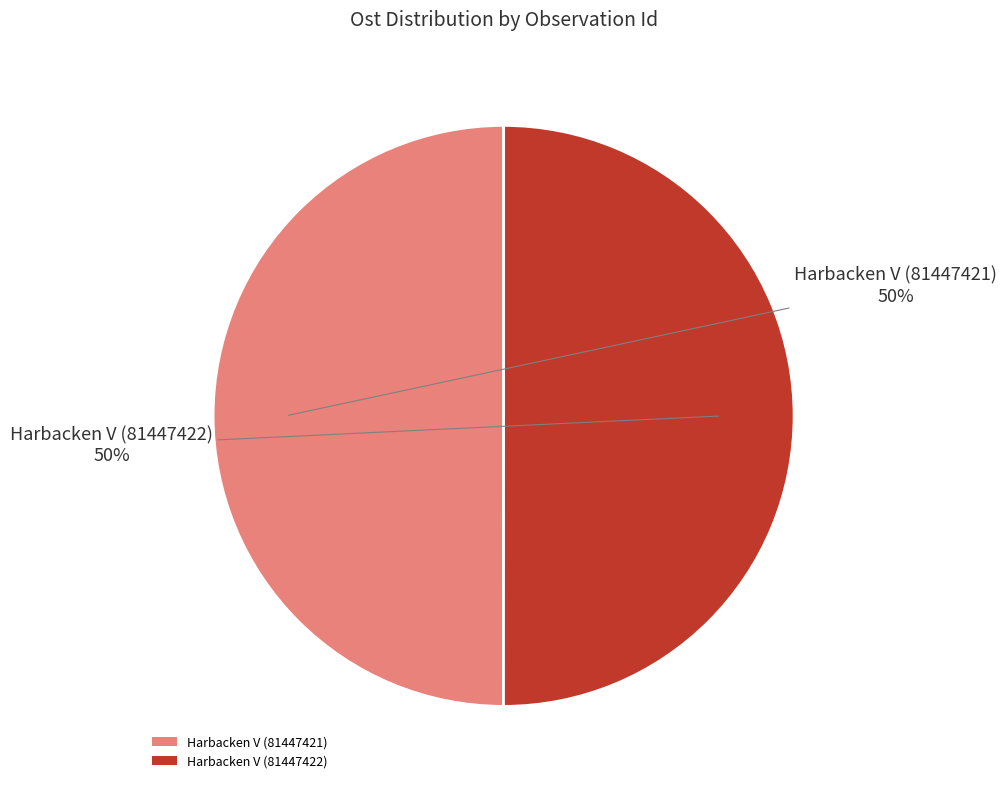

What percentage is the Harbacken V (81447422) slice, to the nearest percent?

50%